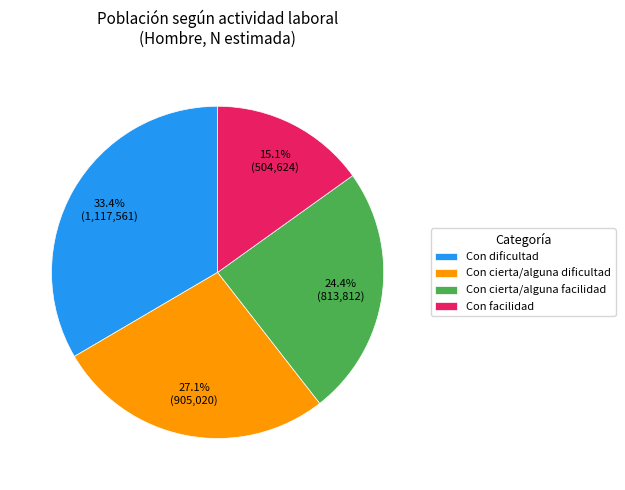

Does any single category account for the majority?

No